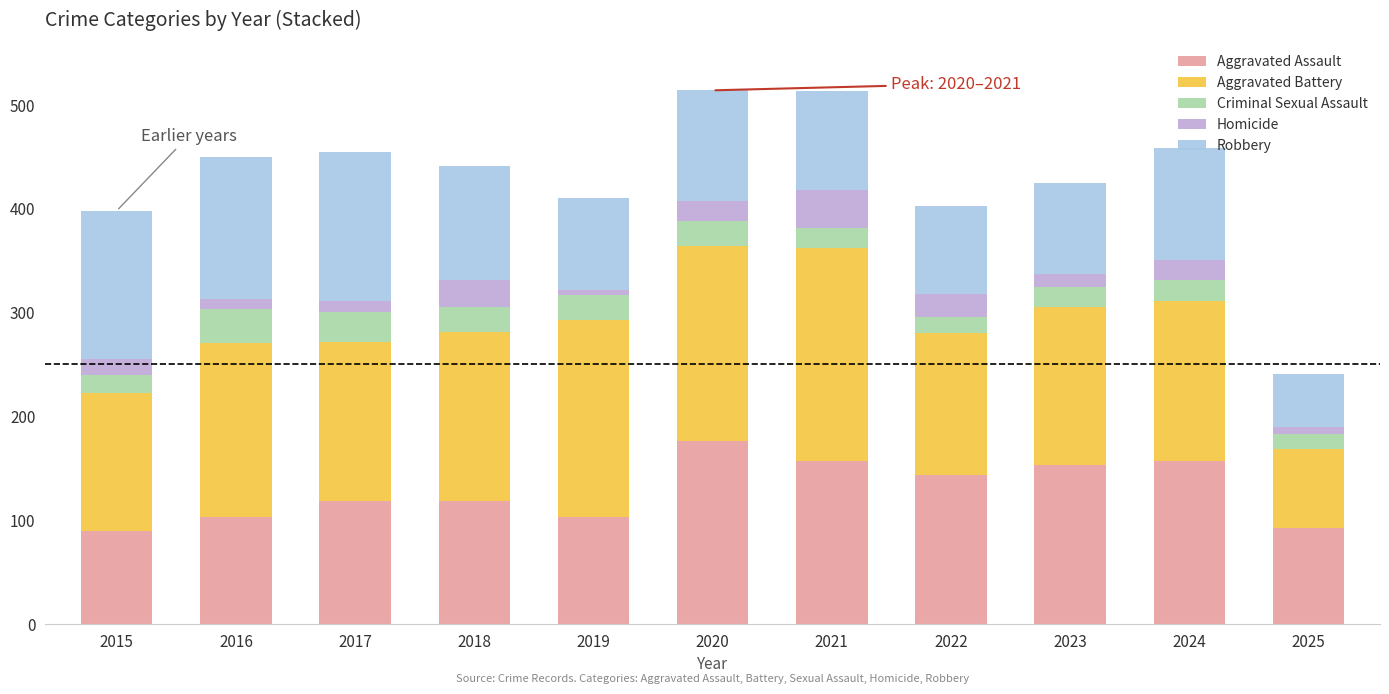

How many distinct data groups are displayed?

5